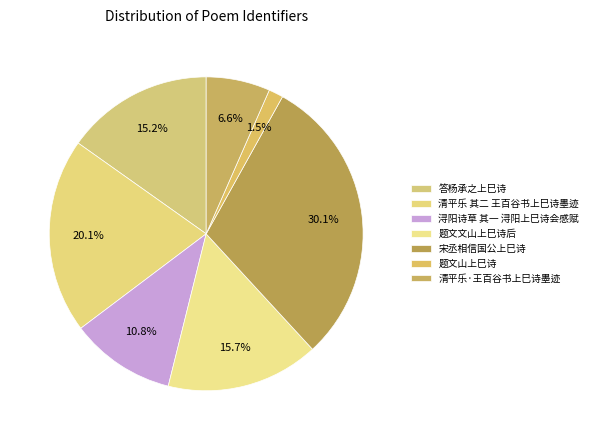

Does any single category account for the majority?

No